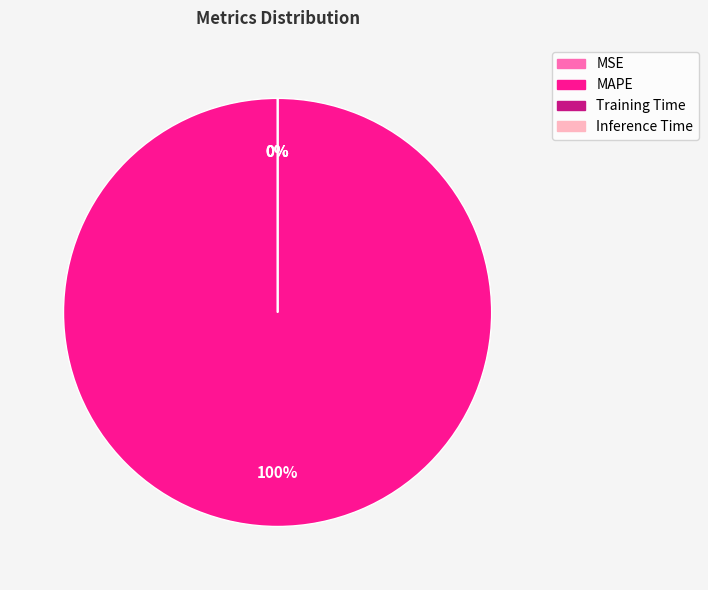

To the nearest percent, what percentage of the pie is MAPE?

100%